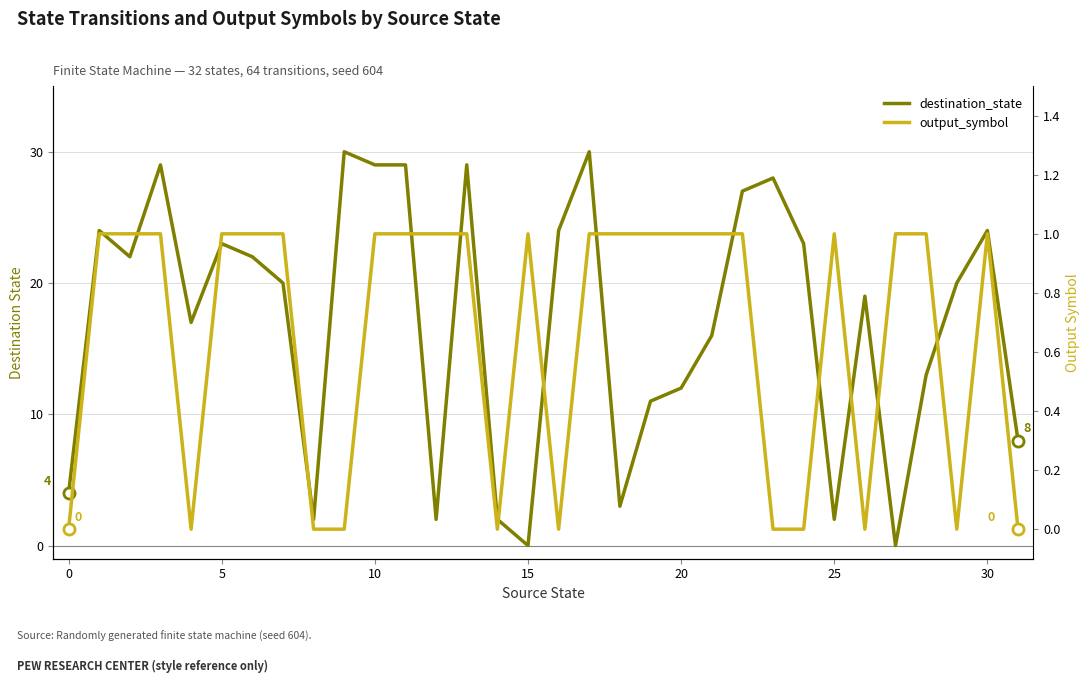

Reading left to right, what are all the values shown in this chart?

destination_state: 4	24	22	29	17	23	22	20	2	30	29	29	2	29	2	0	24	30	3	11	12	16	27	28	23	2	19	0	13	20	24	8
output_symbol: 0	1	1	1	0	1	1	1	0	0	1	1	1	1	0	1	0	1	1	1	1	1	1	0	0	1	0	1	1	0	1	0